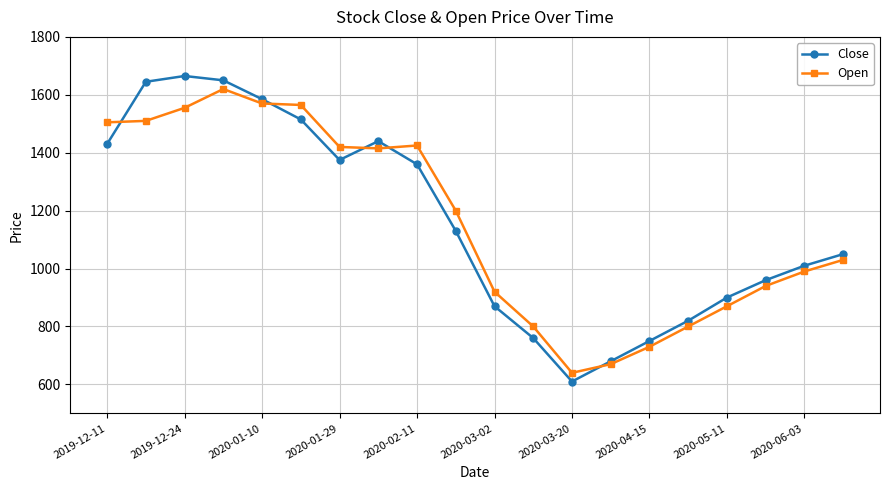

How many values in the Open series are below 1200?

10